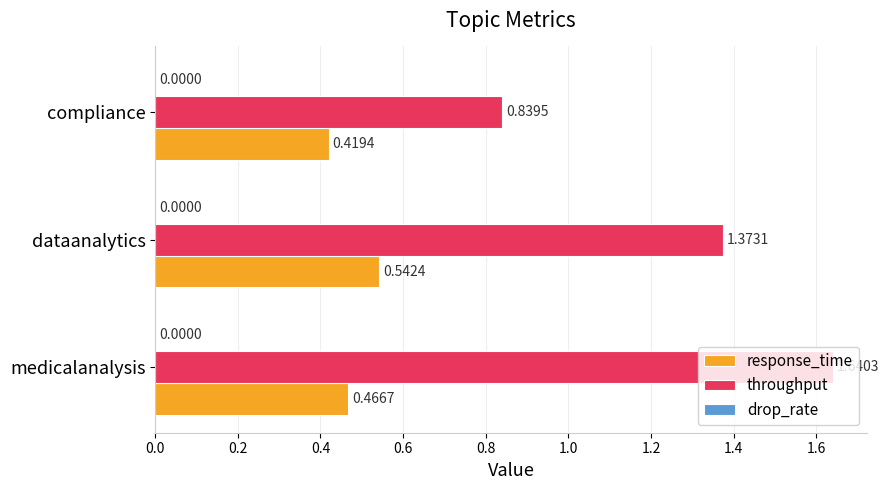

What is the average value of the throughput series?

1.3